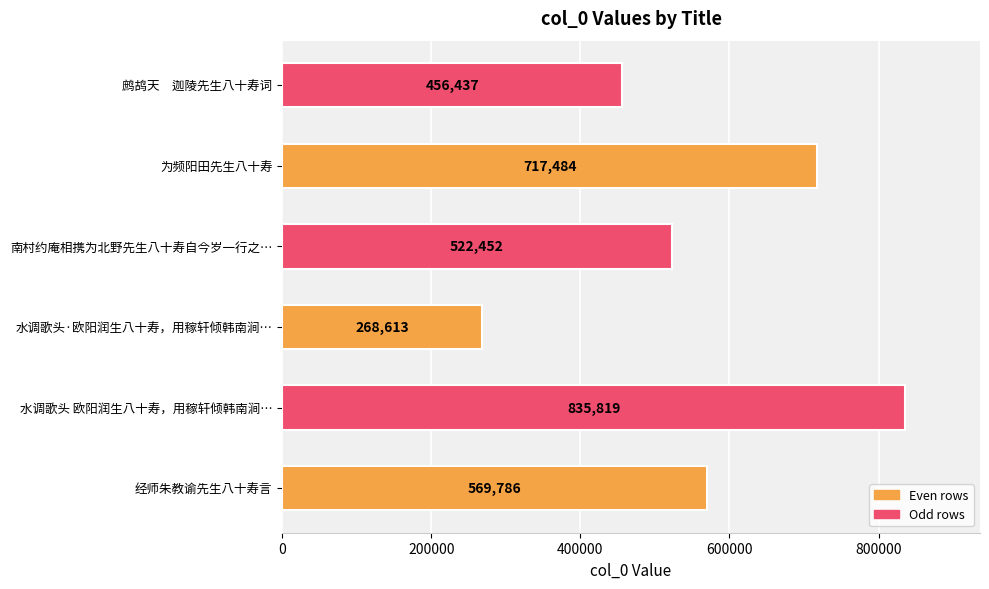

Count the values in the range 456437 to 717484.

4